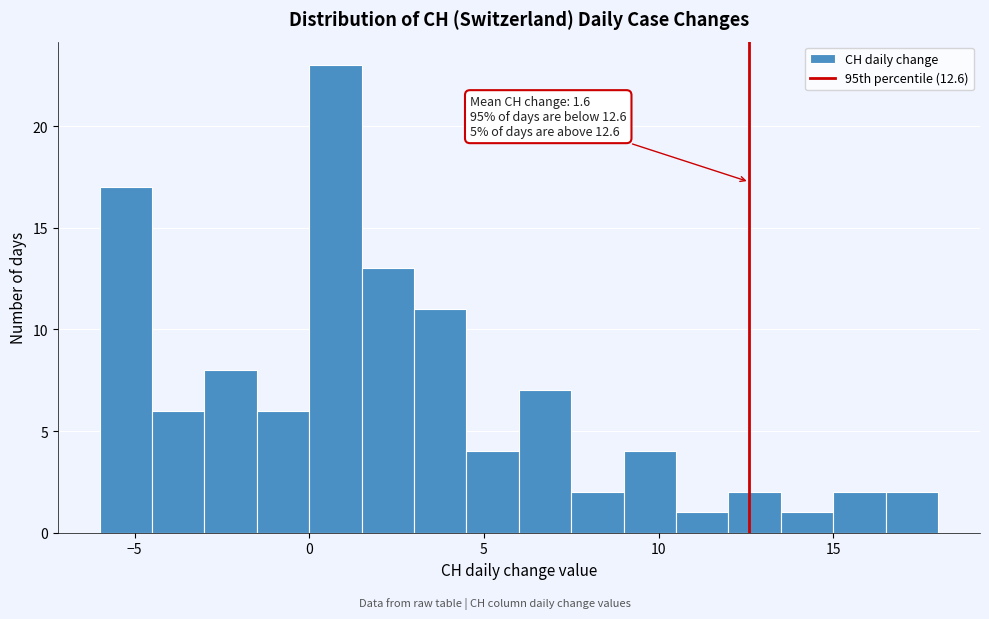

Around what value on the x-axis is the tallest bar? Give the approximate position of its centre, as read against the axis.

1.0